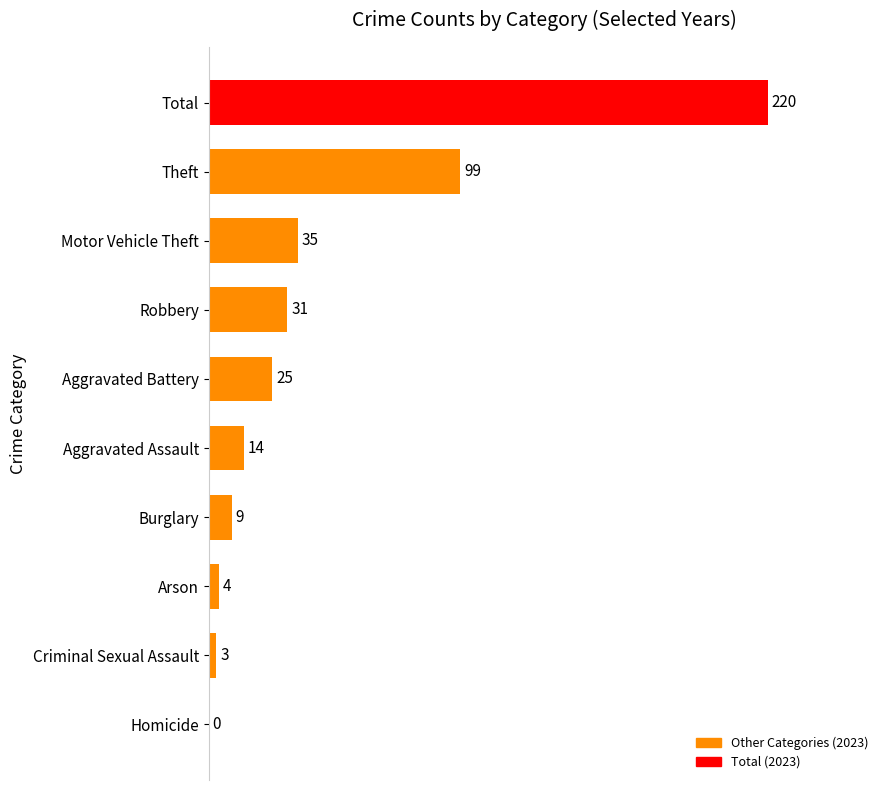

How many series are shown in this chart?

1